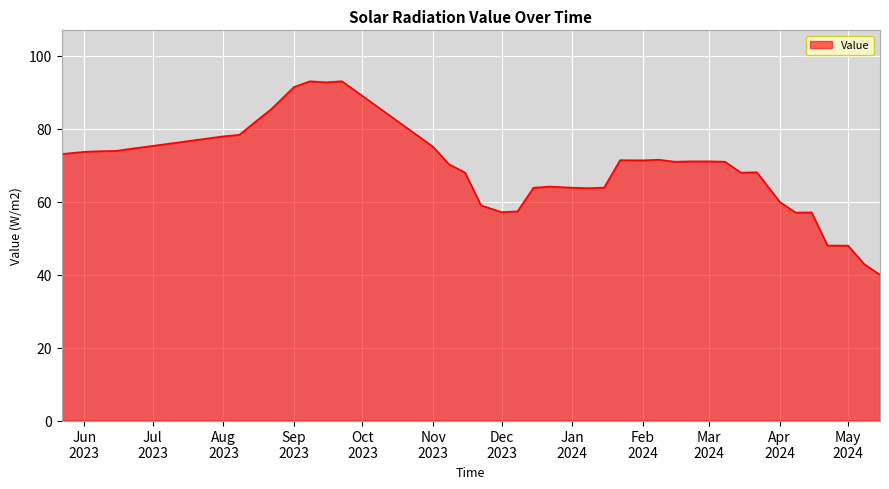

What is the maximum value shown in the chart?

93.0